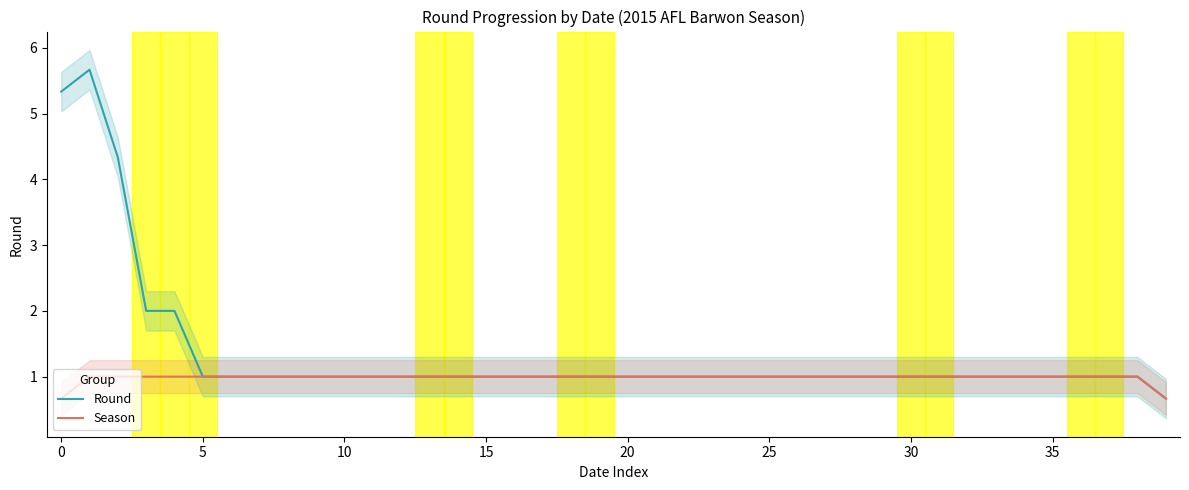

Is it true that Season equals 0.6 at 25?

False